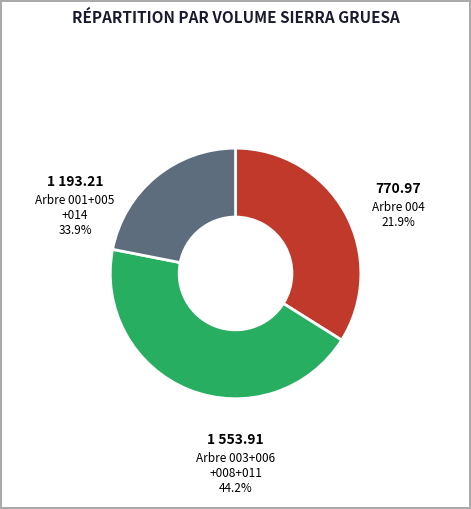

Is there any slice that represents more than half of the pie?

No